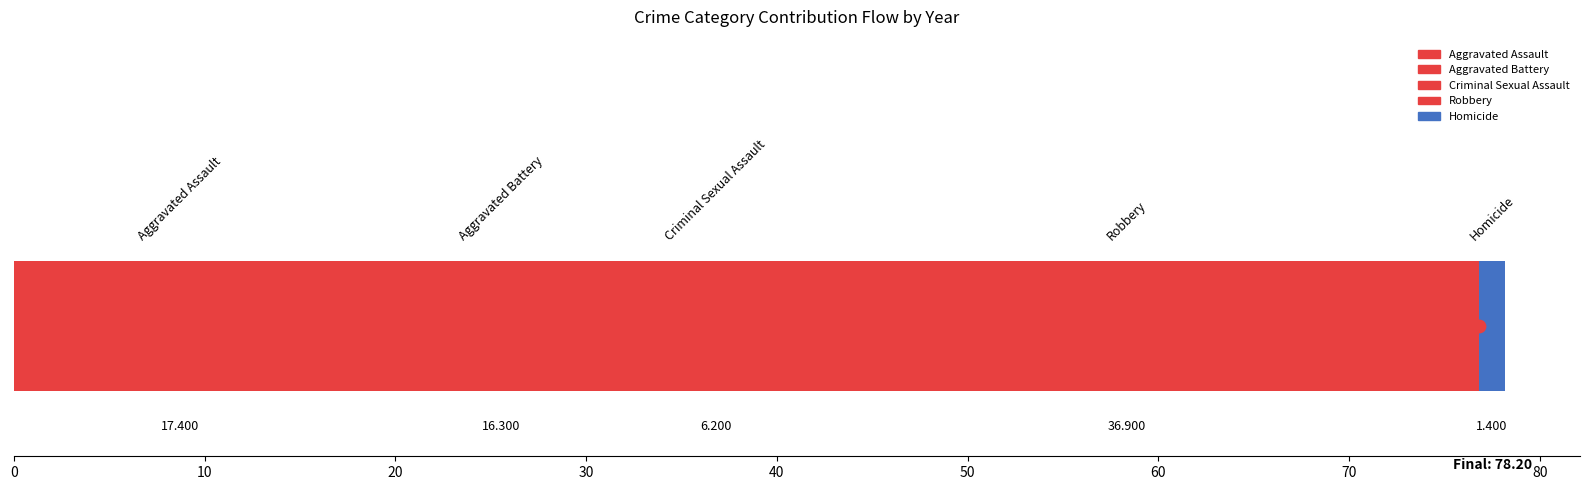

Which series reaches the maximum Y coordinate?

Robbery